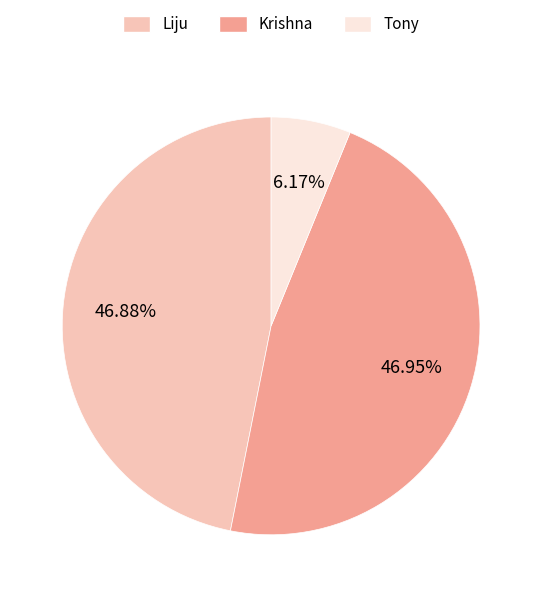

Which has a higher value, Tony or Liju?

Liju